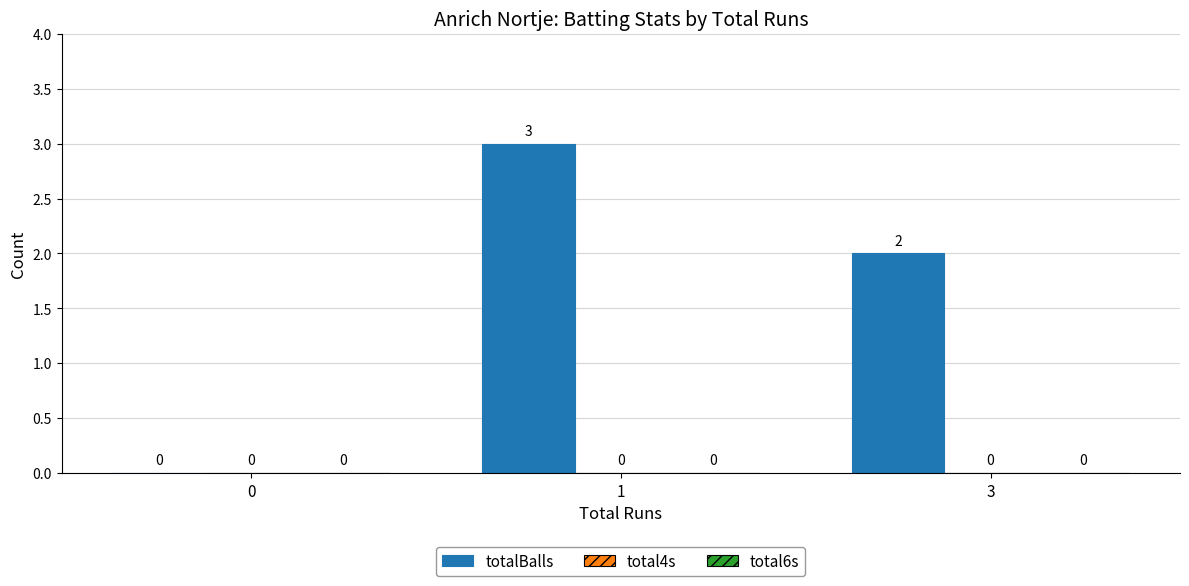

What is the change in value from 0 to 3?

+2